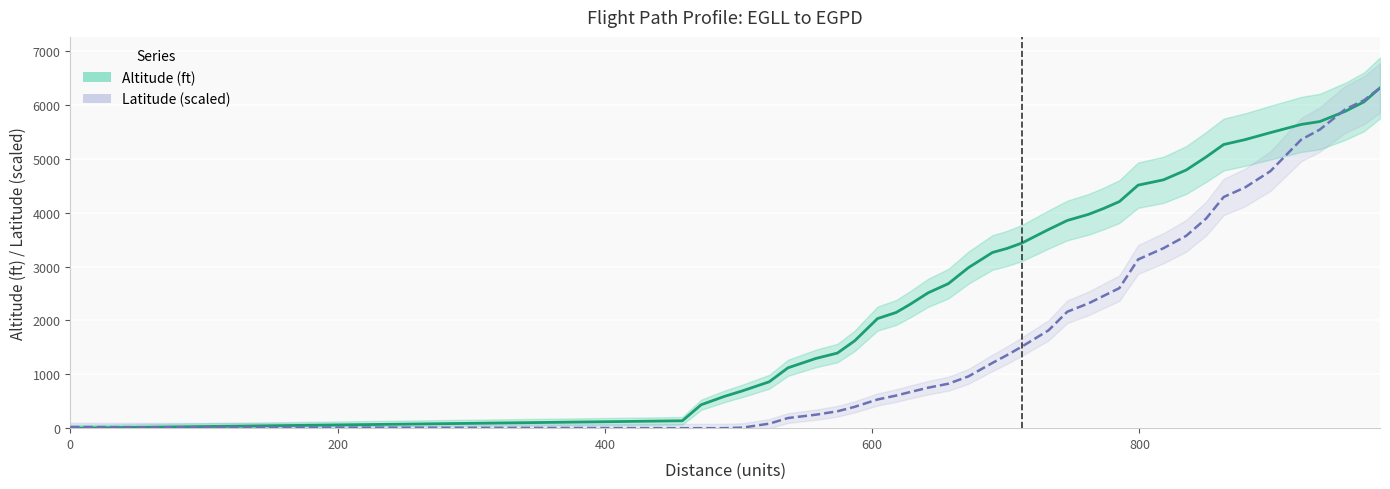

Which series has the largest range (max minus min)?

Altitude (ft)